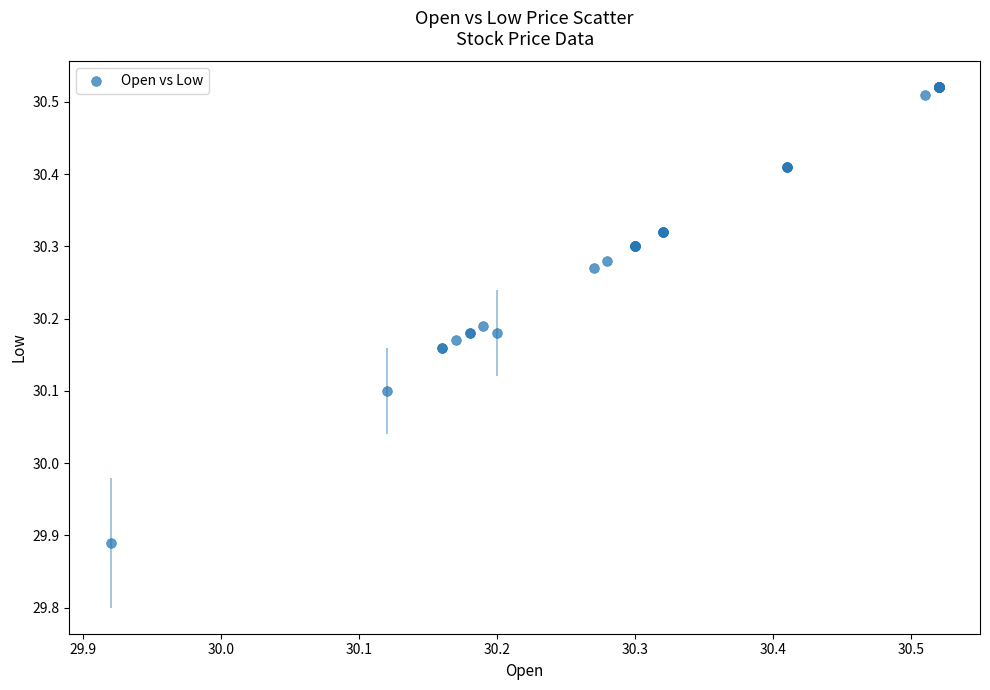

What Y value in the scatter plot is closest to 30?

30.1